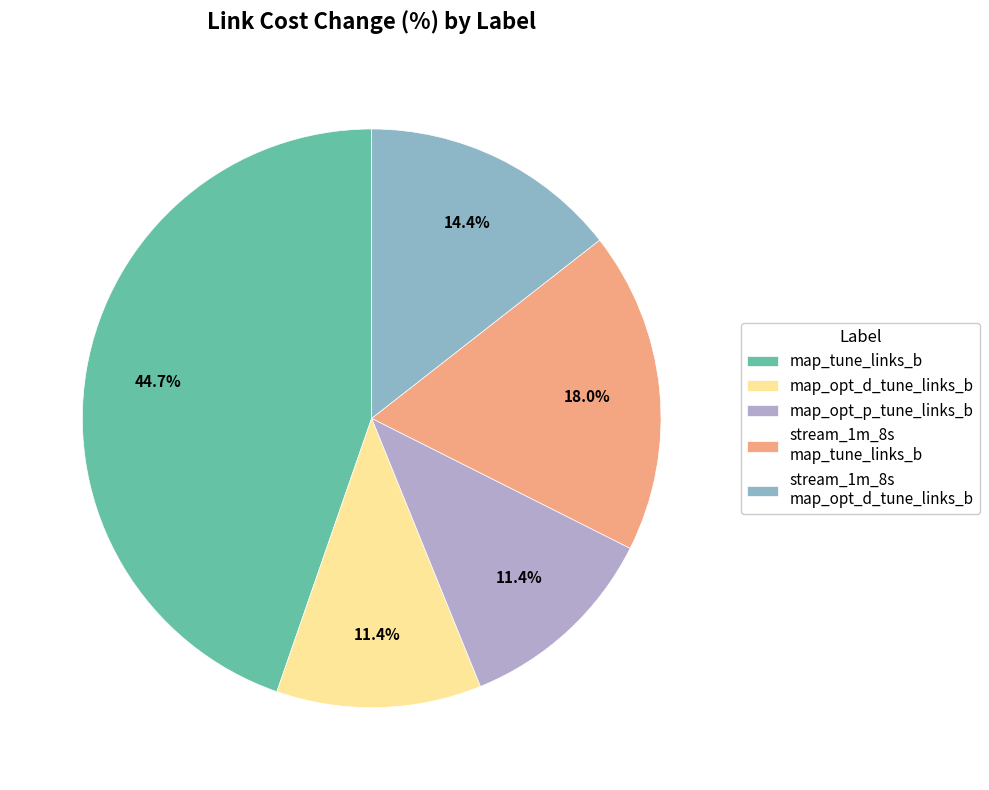

To the nearest percent, what portion does map_opt_p_tune_links_b represent?

11%